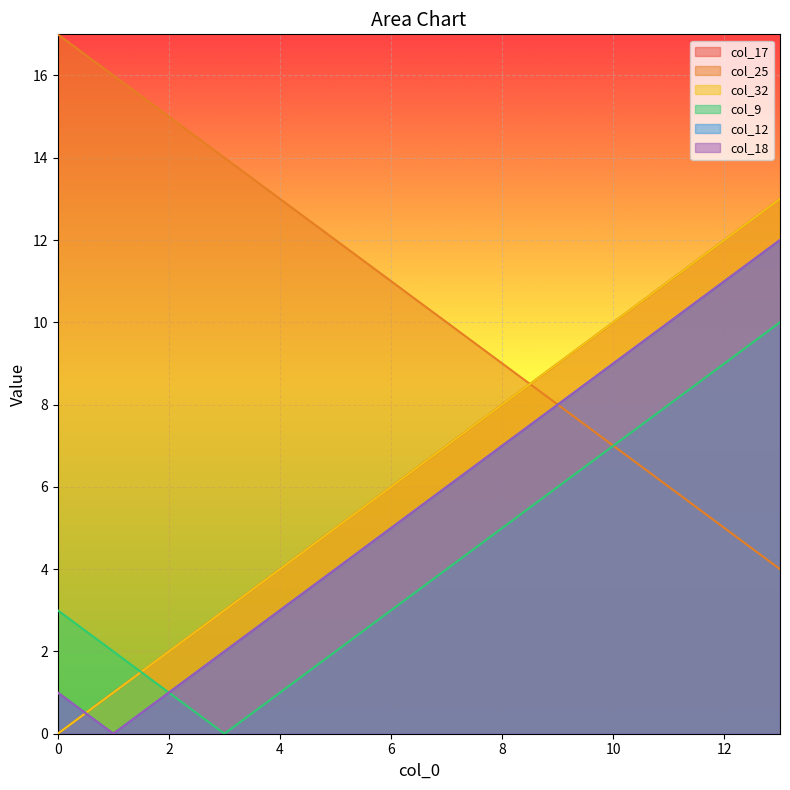

What is the spread (max minus min) of values at 13?

9